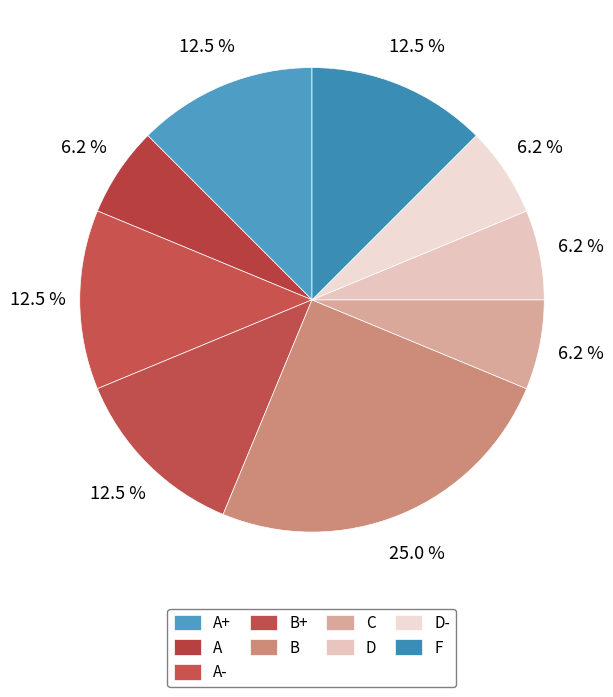

Combined, do D and A- account for over 50%?

No